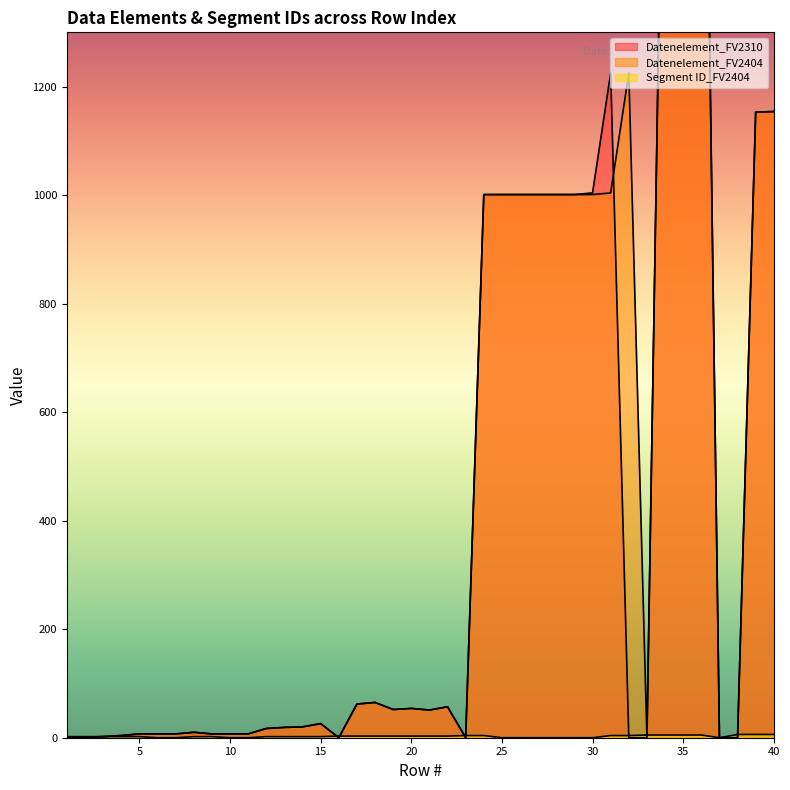

Reading left to right, what are all the values shown in this chart?

Datenelement_FV2310: 0	1	2	4	7	7	7	10	7	7	7	17	19	20	26	0	62	65	52	54	51	57	0	1001	1001	1001	1001	1001	1001	1004	1225	0	0	2005	2380	2379	0	0	1153	1154
Datenelement_FV2404: 0	1	2	4	7	7	7	10	7	7	7	17	19	20	26	0	62	65	52	54	51	57	0	1001	1001	1001	1001	1001	1001	1001	1004	1225	0	2005	2380	2379	0	0	1153	1154
Segment ID_FV2404: 2	2	2	2	2	0	0	2	2	0	0	2	2	2	2	3	3	3	3	3	3	3	4	4	0	0	0	0	0	0	4	4	5	5	5	5	0	6	6	6